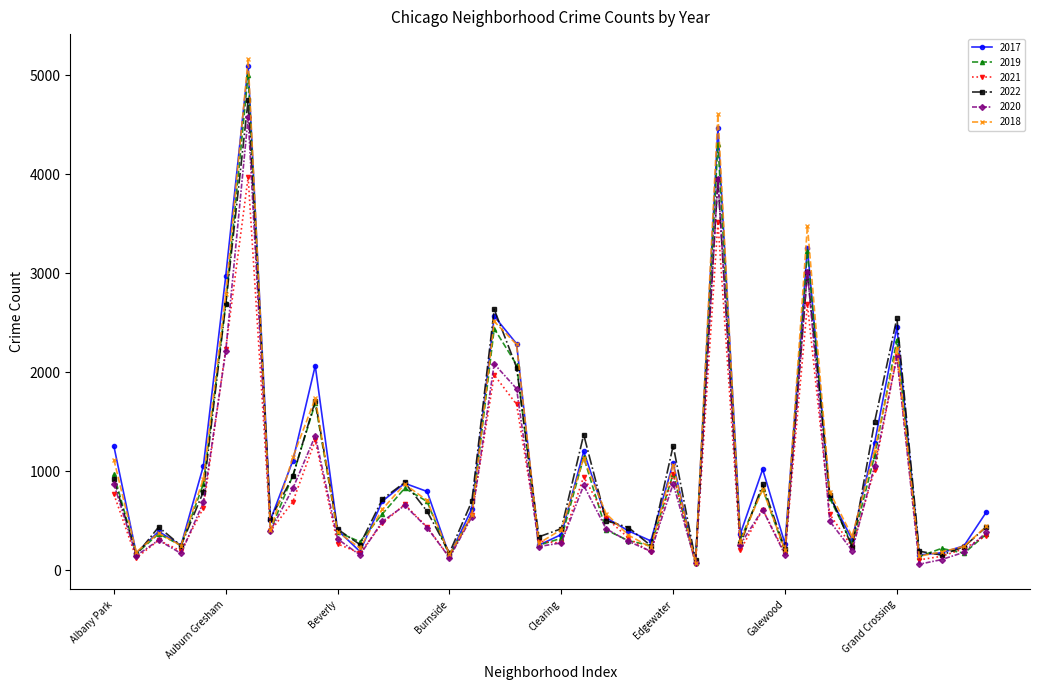

Which series has the largest range (max minus min)?

2018